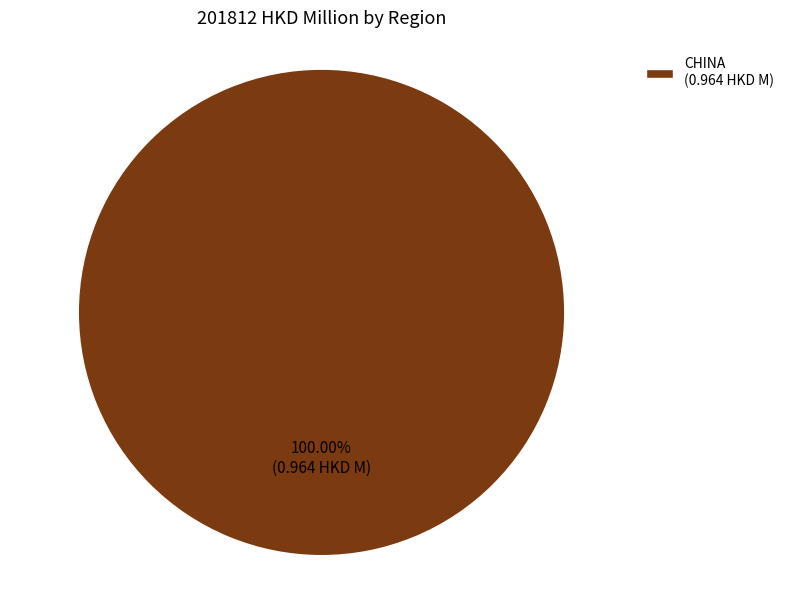

Count the number of slices in the pie.

1